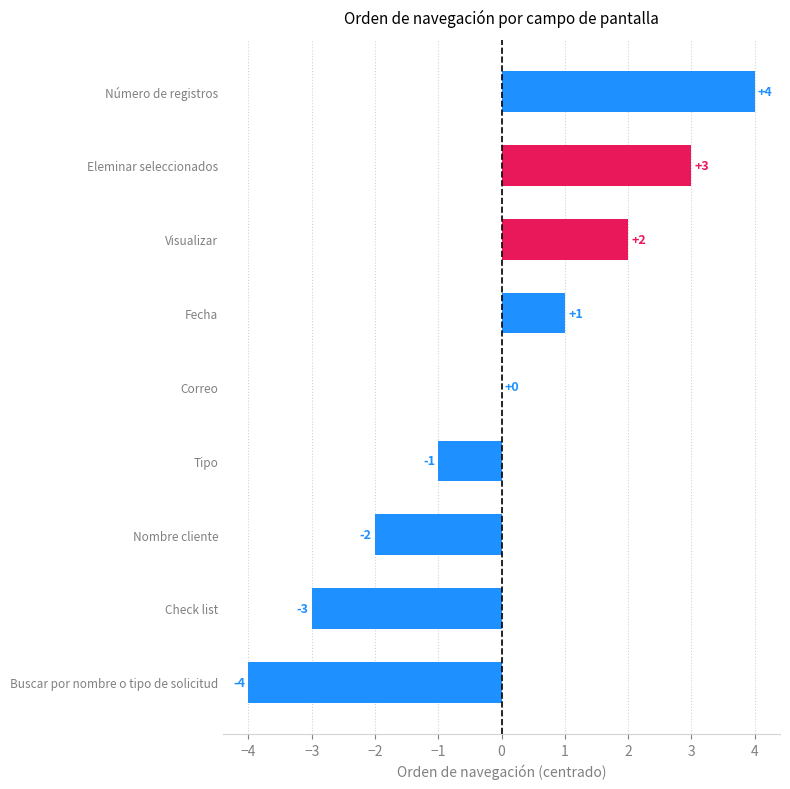

What is the change in value from Check list to Eleminar seleccionados?

+6